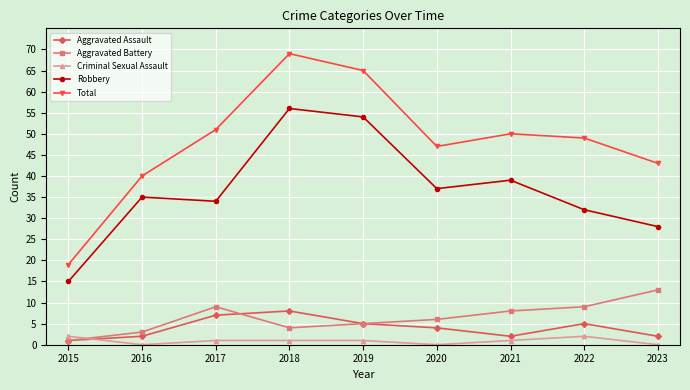

Which series has the largest total across all categories?

Total